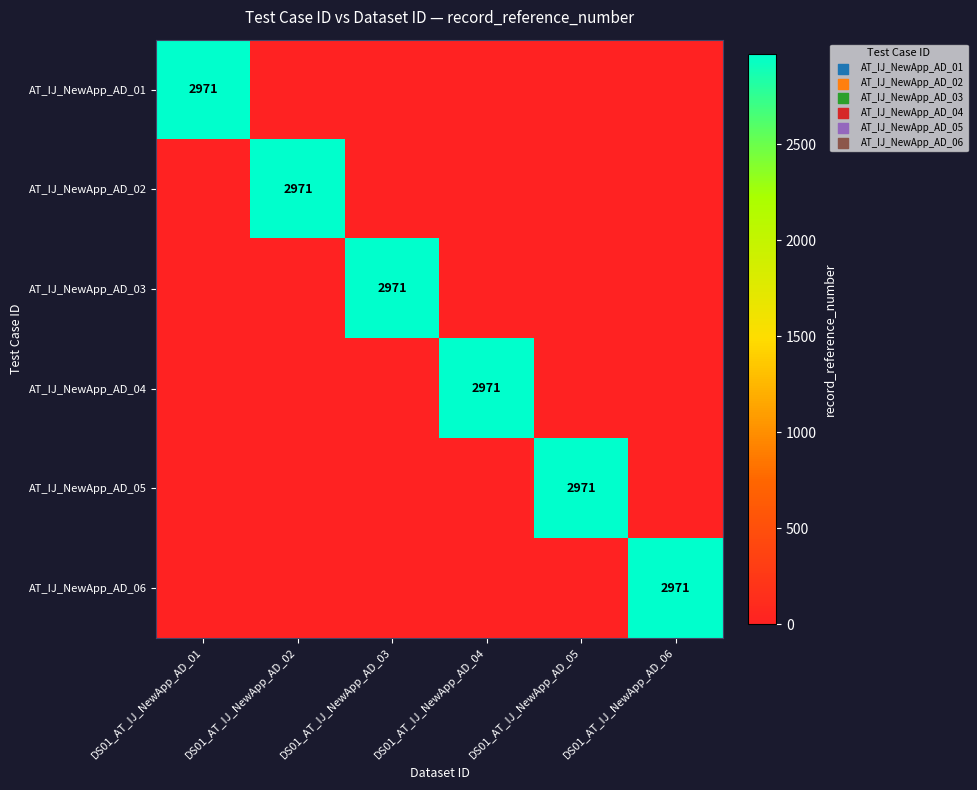

What is the maximum value shown in the chart?

2971